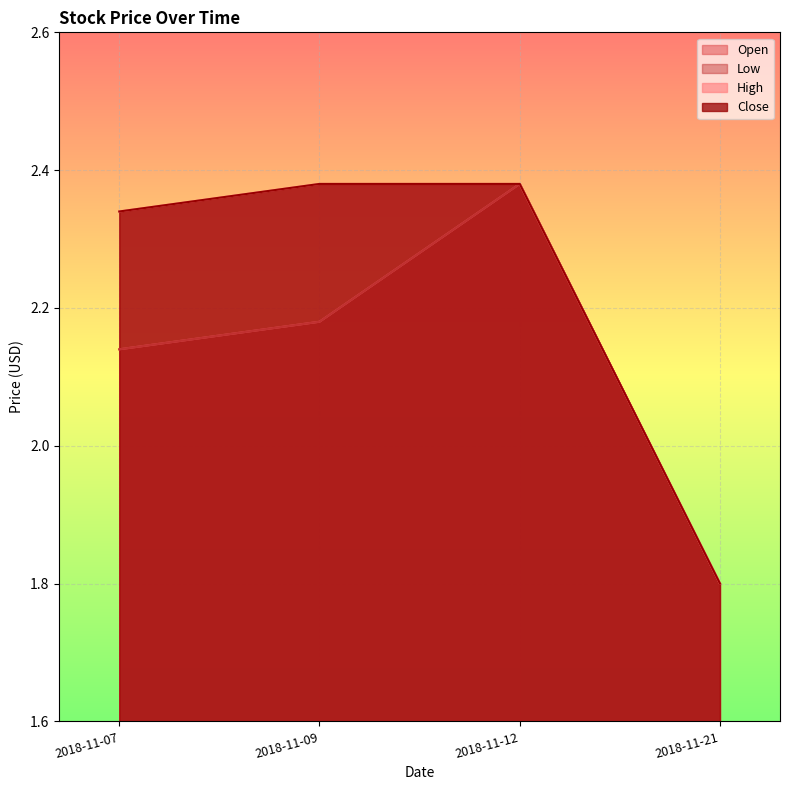

Reading left to right, transcribe all the data shown in this chart.

Open: 2018-11-07=2.1	2018-11-09=2.2	2018-11-12=2.4	2018-11-21=1.8
Low: 2018-11-07=2.1	2018-11-09=2.2	2018-11-12=2.4	2018-11-21=1.8
High: 2018-11-07=2.3	2018-11-09=2.4	2018-11-12=2.4	2018-11-21=1.8
Close: 2018-11-07=2.3	2018-11-09=2.4	2018-11-12=2.4	2018-11-21=1.8